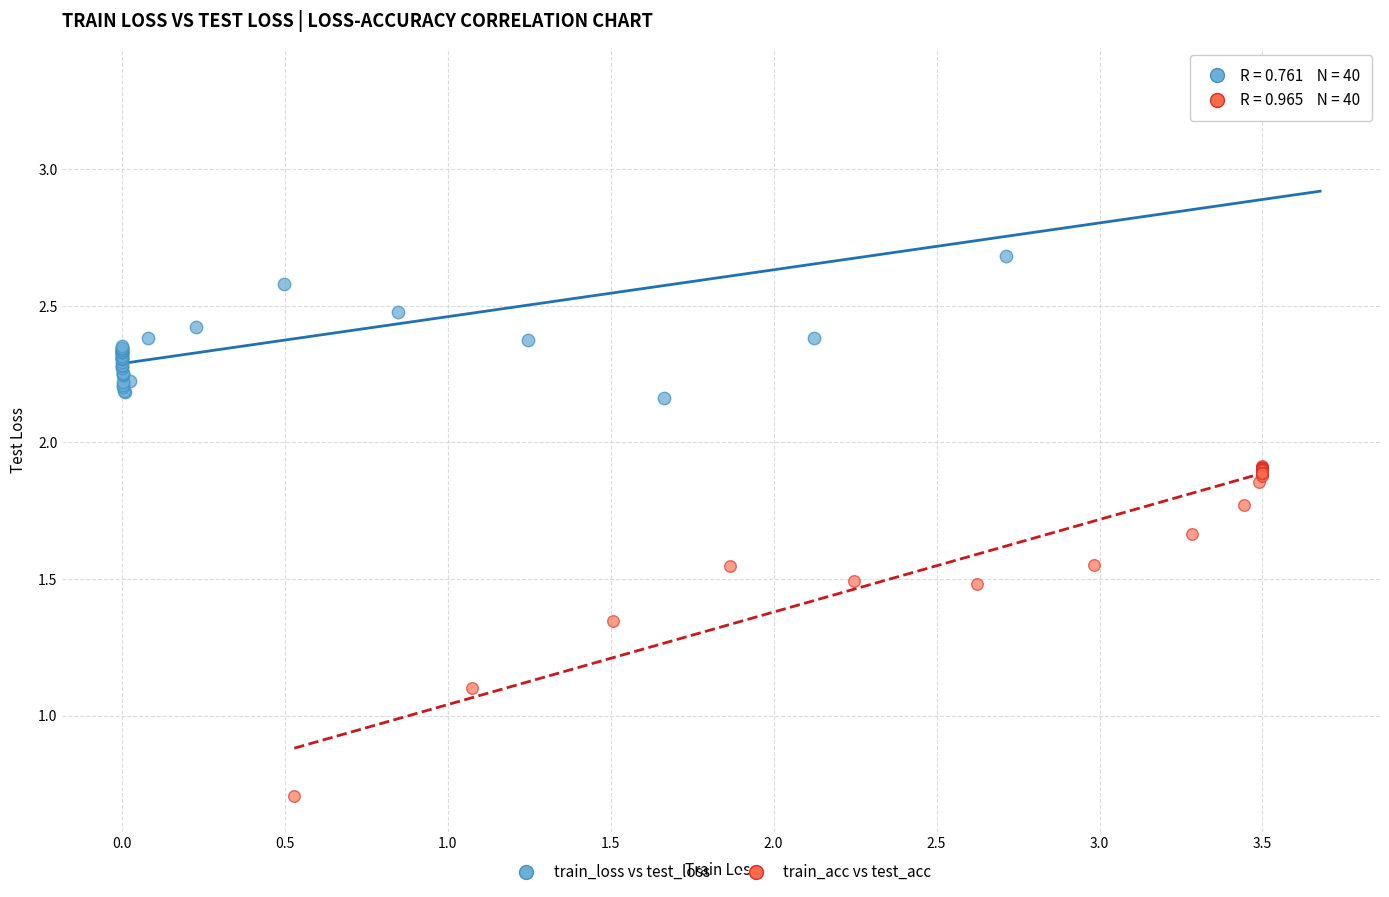

Which series reaches the maximum Y coordinate?

train_loss vs test_loss